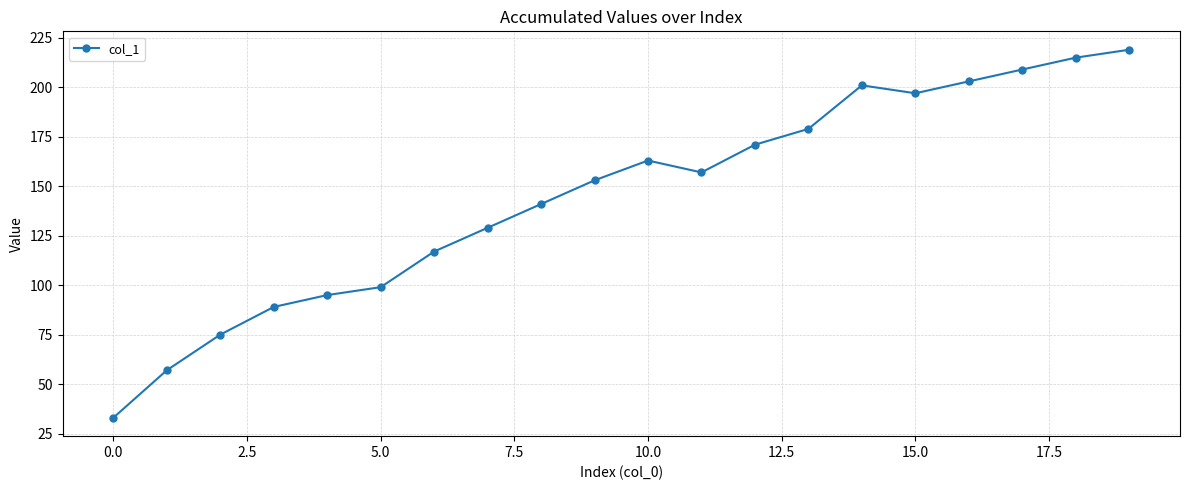

What is the difference between the second highest and second lowest values?

158